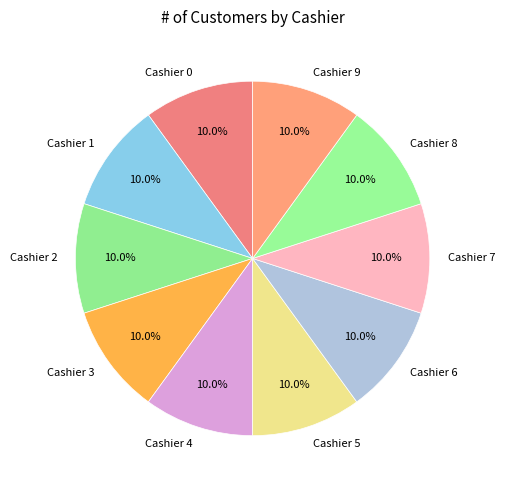

To the nearest percent, what is the combined percentage of Cashier 6 and Cashier 9?

20%